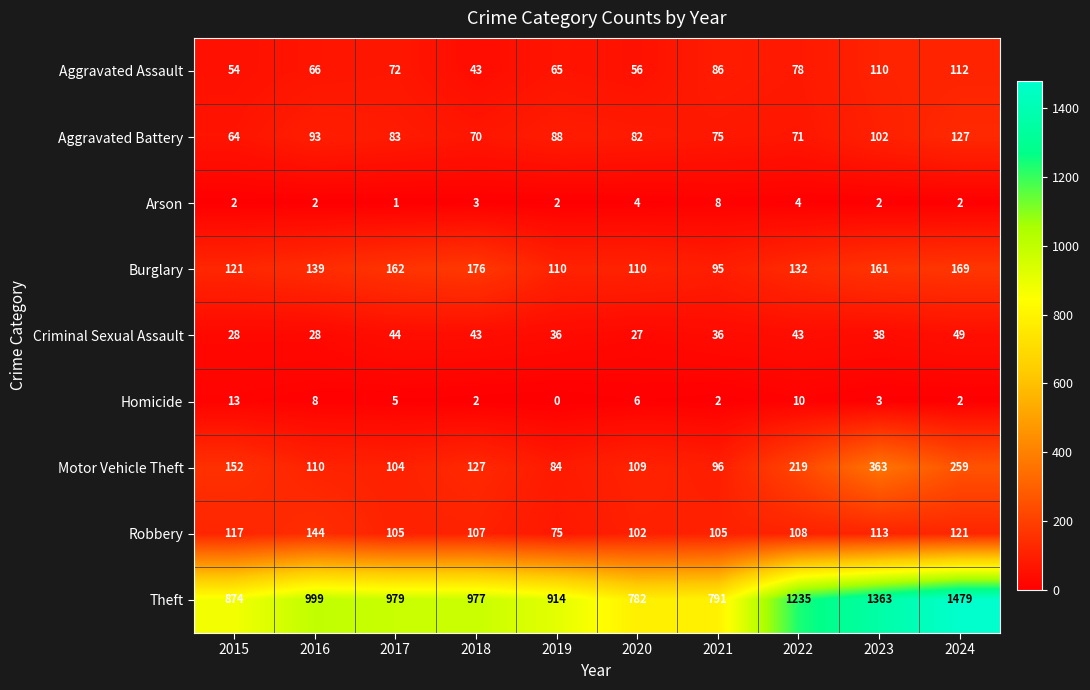

What is the total value across all series at 2021?

1294